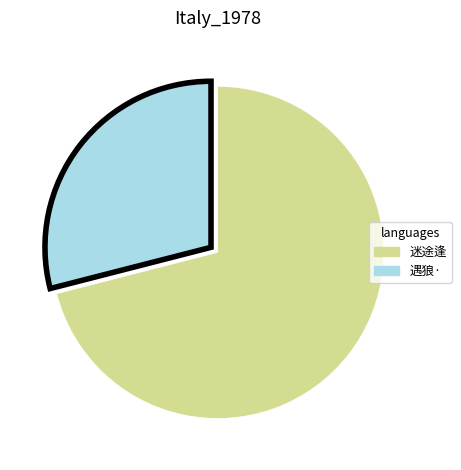

Is there any slice that represents more than half of the pie?

Yes